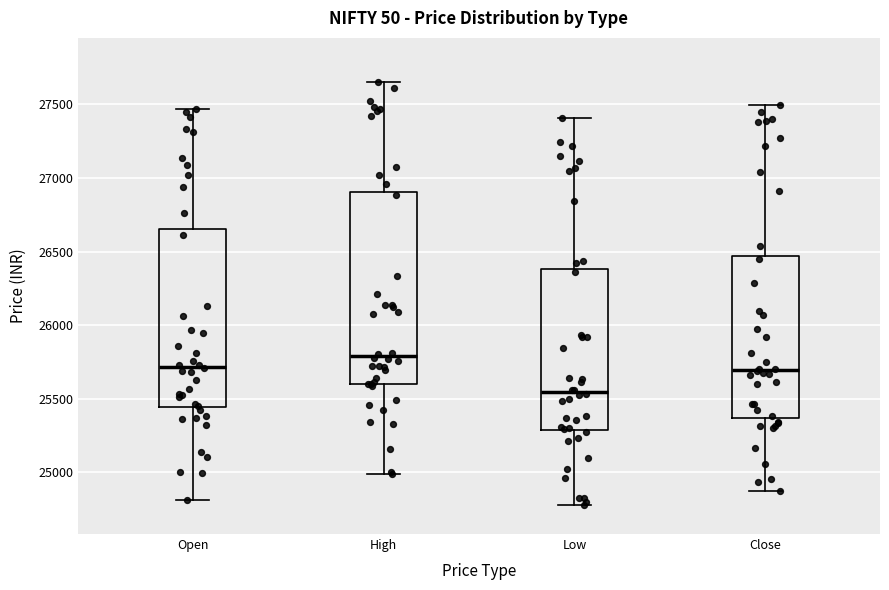

Comparing the boxes themselves (not the whiskers), which one is the tallest?

High